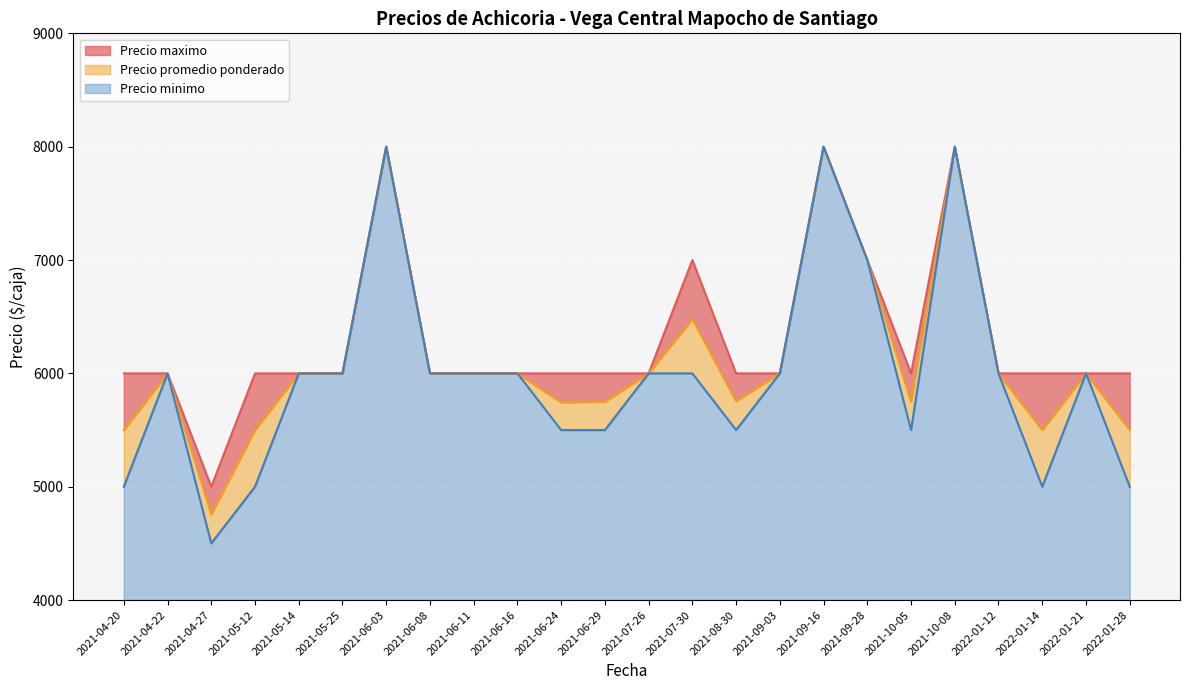

Rank the series by their average value, from highest to lowest.

Precio maximo, Precio promedio ponderado, Precio minimo